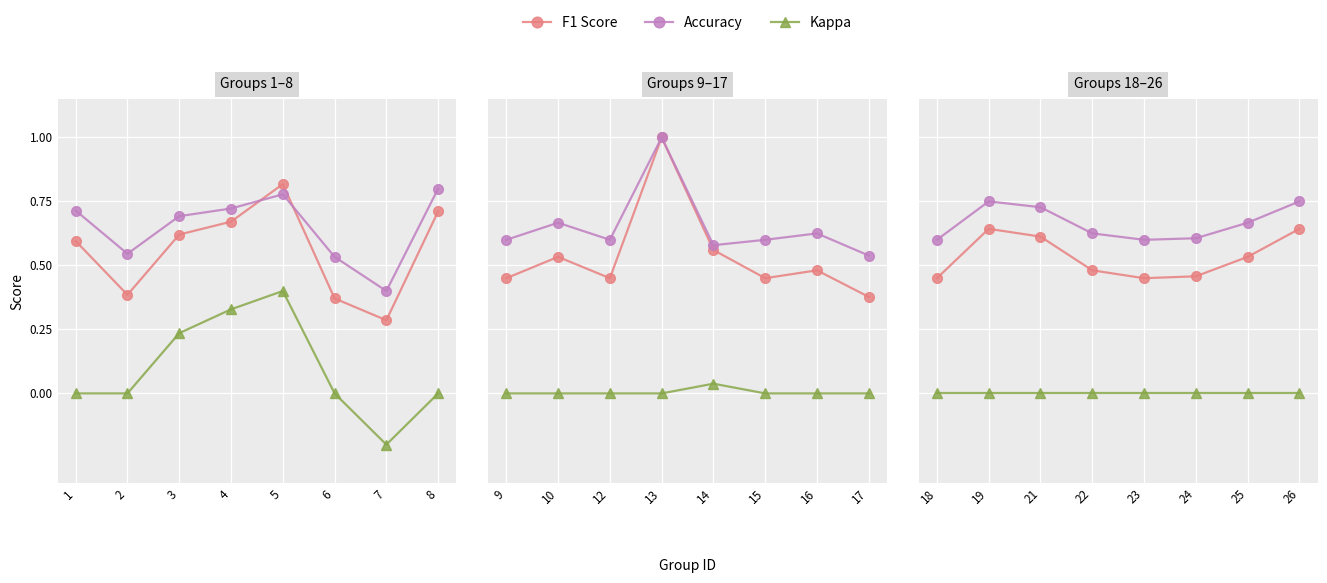

The value of Accuracy at 23 is 0.9. True or false?

False